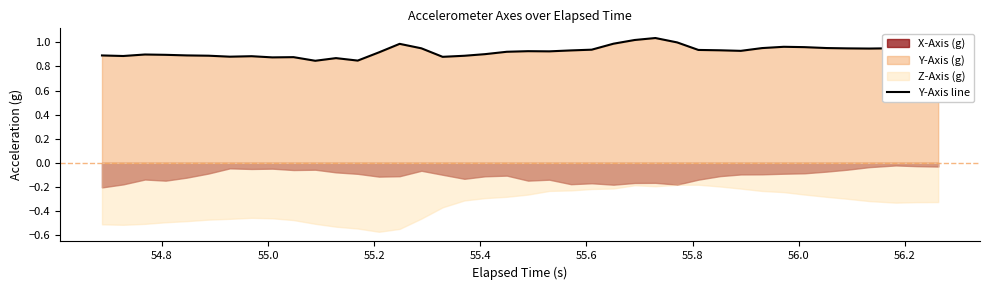

How many lines are shown in the chart?

1